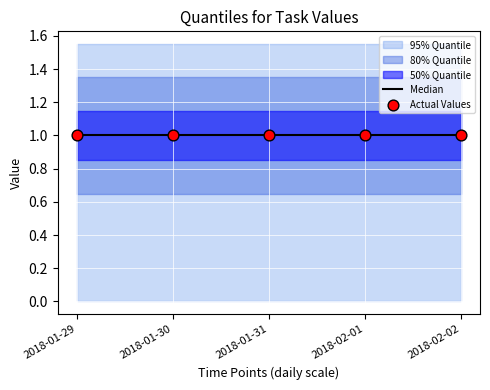

At how many categories does at least one series exceed 0?

5